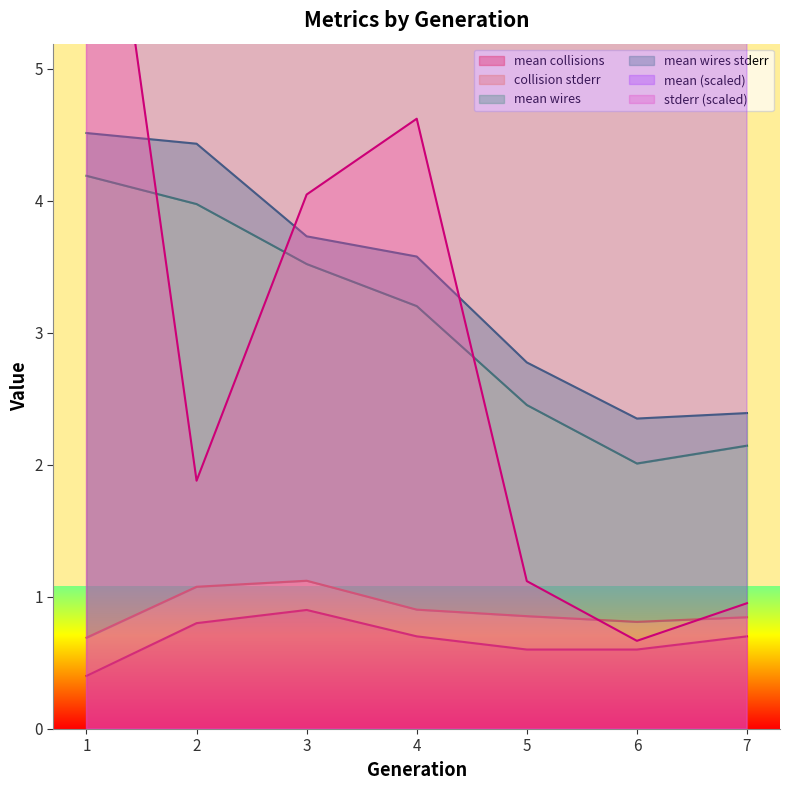

What is the value of the mean wires point at the 1st from the left?

4.2